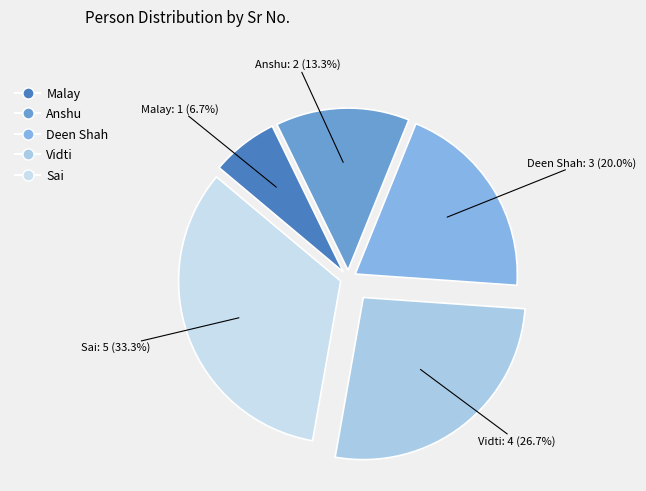

To the nearest percent, what is the difference between the largest and smallest slice percentages?

27%